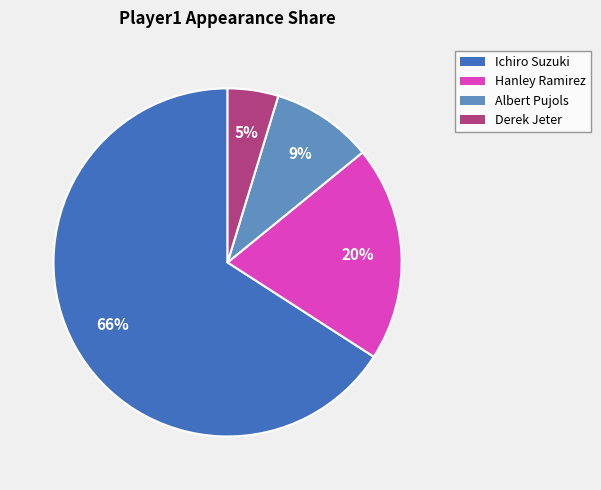

Which has a higher value, Hanley Ramirez or Derek Jeter?

Hanley Ramirez